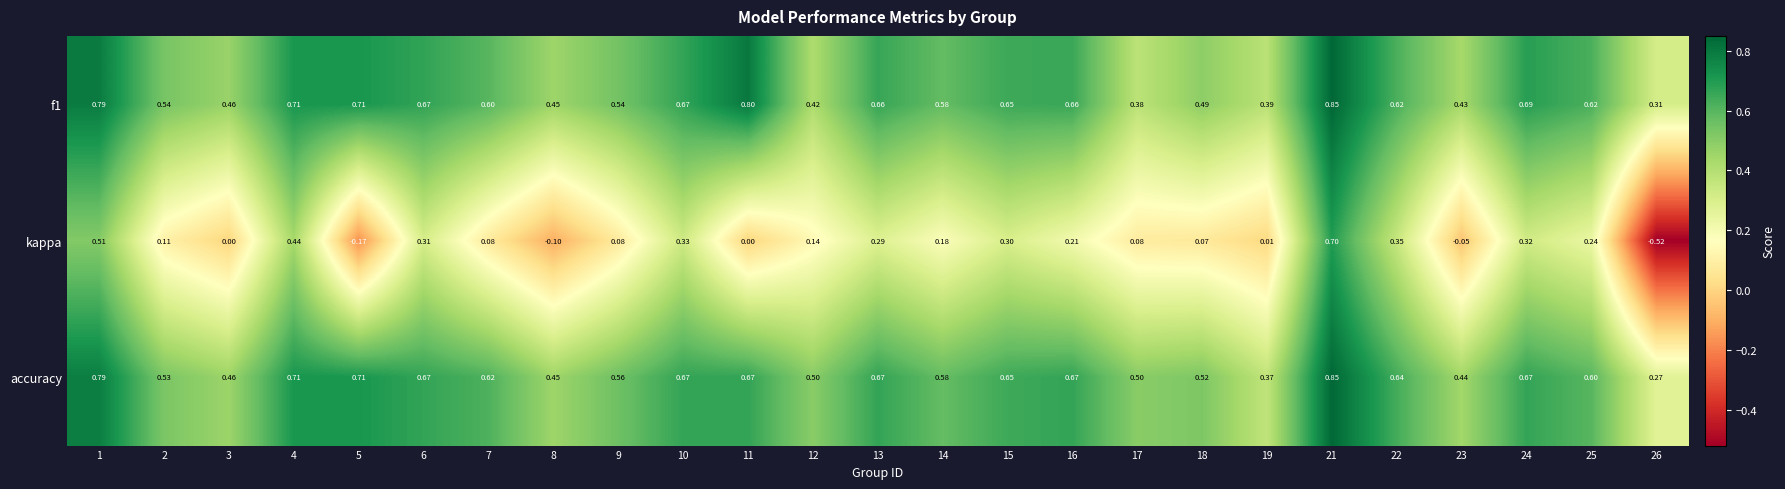

Which series has the largest total across all categories?

accuracy